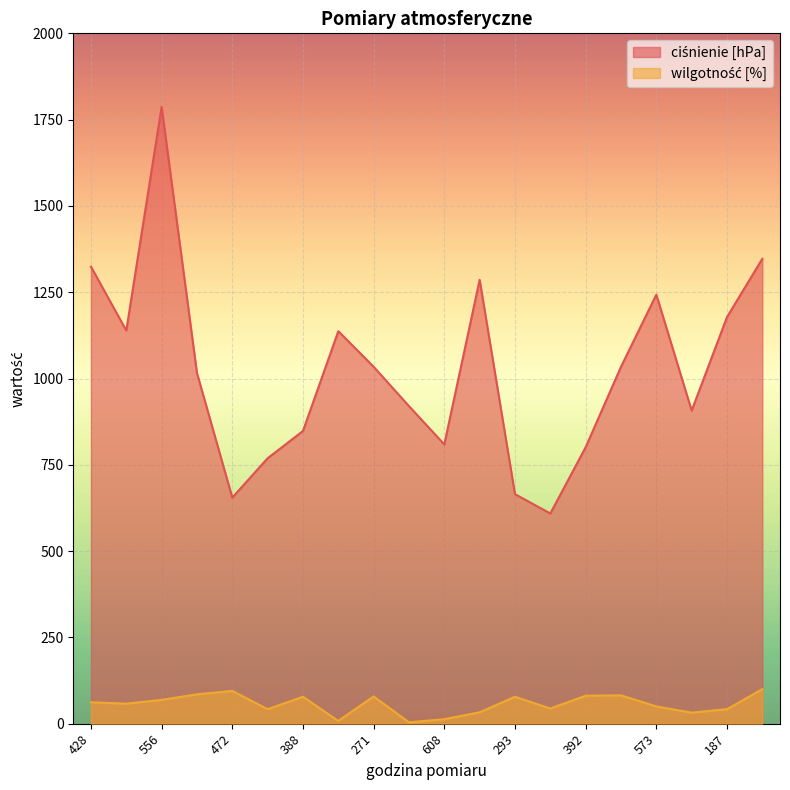

What is the average value of the wilgotność [%] series?

57